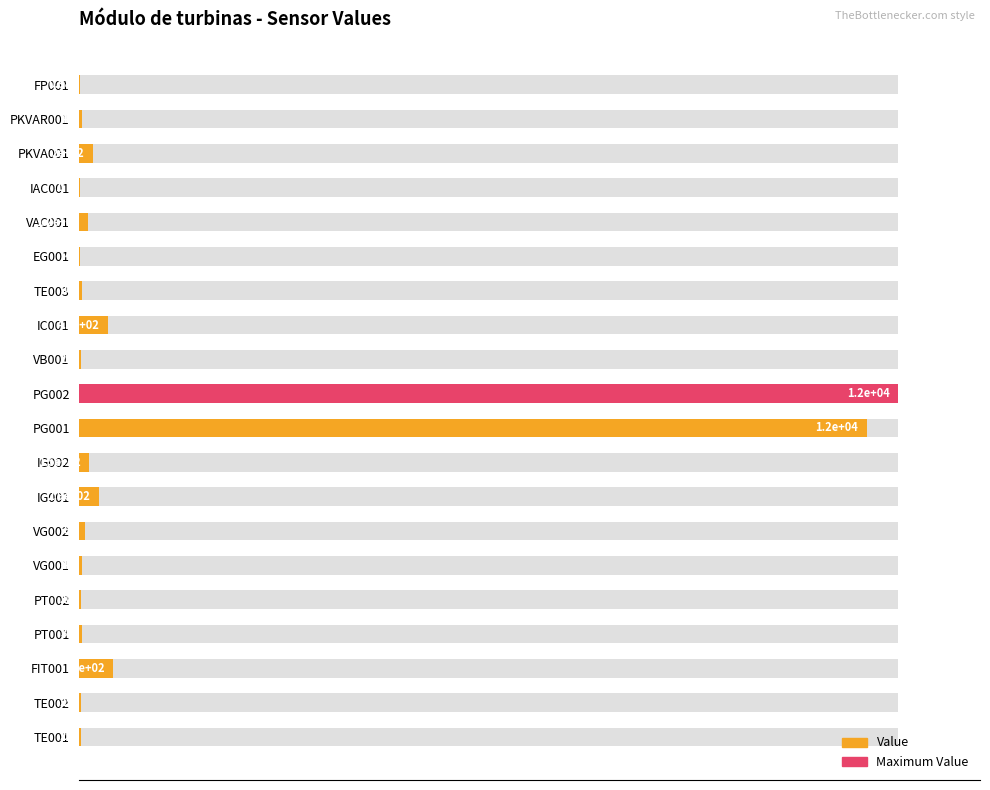

The value at PG001 is 96.2. True or false?

True